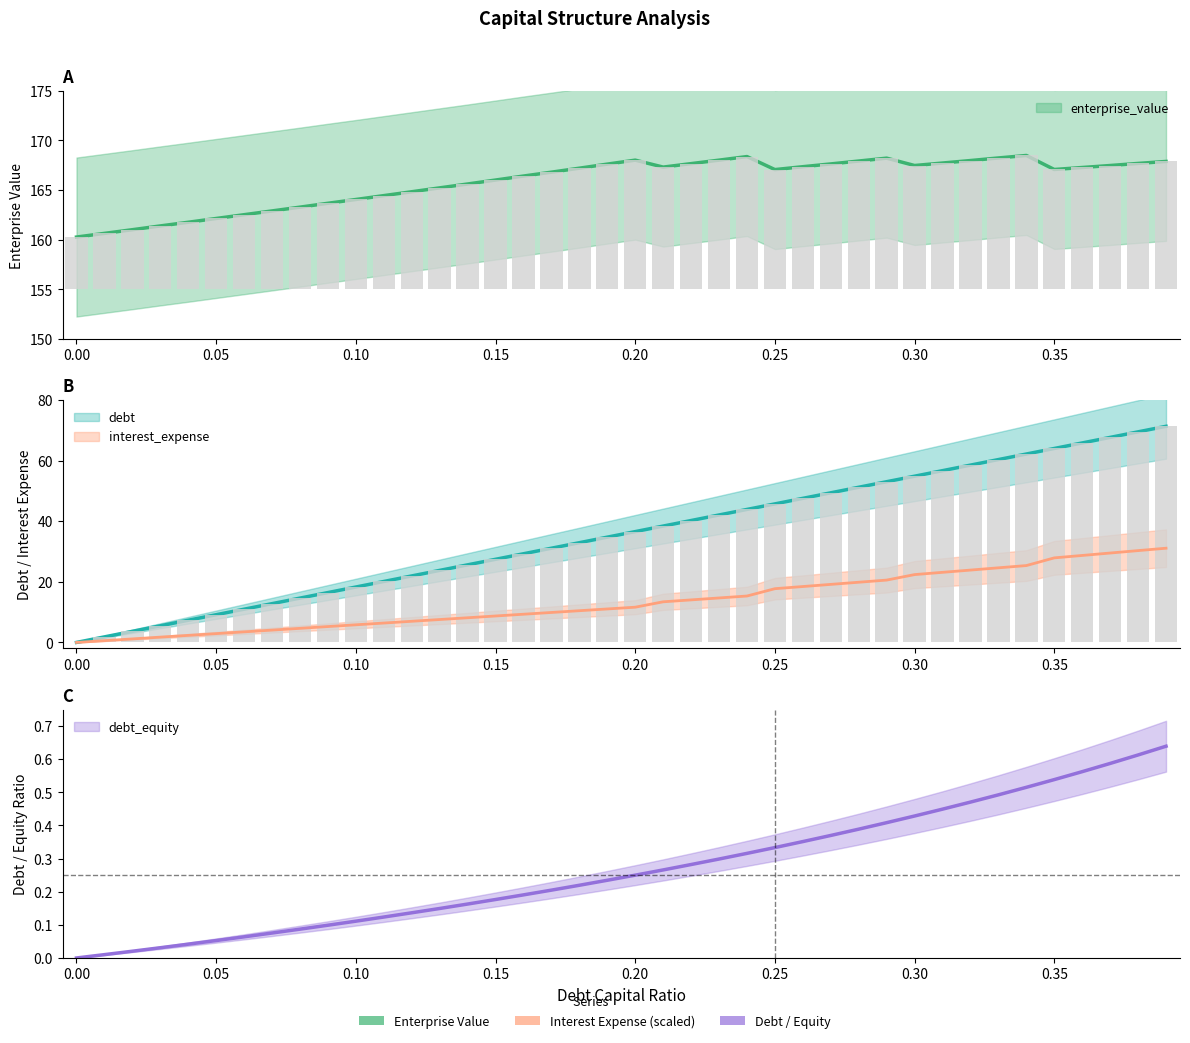

Reading right to left, what are all the values shown in this chart?

debt_capital: 71.3	69.5	67.7	65.8	64.0	62.2	60.4	58.5	56.7	54.9	53.0	51.2	49.4	47.6	45.7	43.9	42.1	40.2	38.4	36.6	34.8	32.9	31.1	29.3	27.4	25.6	23.8	21.9	20.1	18.3	16.5	14.6	12.8	11.0	9.2	7.3	5.5	3.7	1.8	0.0
enterprise_value: 167.9	167.7	167.5	167.3	167.1	168.5	168.2	168.0	167.7	167.5	168.2	167.9	167.6	167.3	167.1	168.4	168.0	167.7	167.3	168.0	167.6	167.2	166.8	166.4	166.0	165.6	165.2	164.8	164.4	164.0	163.7	163.3	162.9	162.5	162.1	161.8	161.4	161.0	160.6	160.3
debt: 71.3	69.5	67.7	65.8	64.0	62.2	60.4	58.5	56.7	54.9	53.0	51.2	49.4	47.6	45.7	43.9	42.1	40.2	38.4	36.6	34.8	32.9	31.1	29.3	27.4	25.6	23.8	21.9	20.1	18.3	16.5	14.6	12.8	11.0	9.2	7.3	5.5	3.7	1.8	0.0
interest_expense: 31.1	30.3	29.5	28.7	27.9	25.4	24.6	23.9	23.1	22.4	20.6	19.9	19.2	18.4	17.7	15.3	14.7	14.0	13.4	11.6	11.1	10.5	9.9	9.3	8.7	8.1	7.6	7.0	6.4	5.8	5.2	4.7	4.1	3.5	2.9	2.3	1.8	1.2	0.6	0.0
debt_equity: 0.6	0.6	0.6	0.6	0.5	0.5	0.5	0.5	0.4	0.4	0.4	0.4	0.4	0.4	0.3	0.3	0.3	0.3	0.3	0.2	0.2	0.2	0.2	0.2	0.2	0.2	0.1	0.1	0.1	0.1	0.1	0.1	0.1	0.1	0.1	0.0	0.0	0.0	0.0	0.0